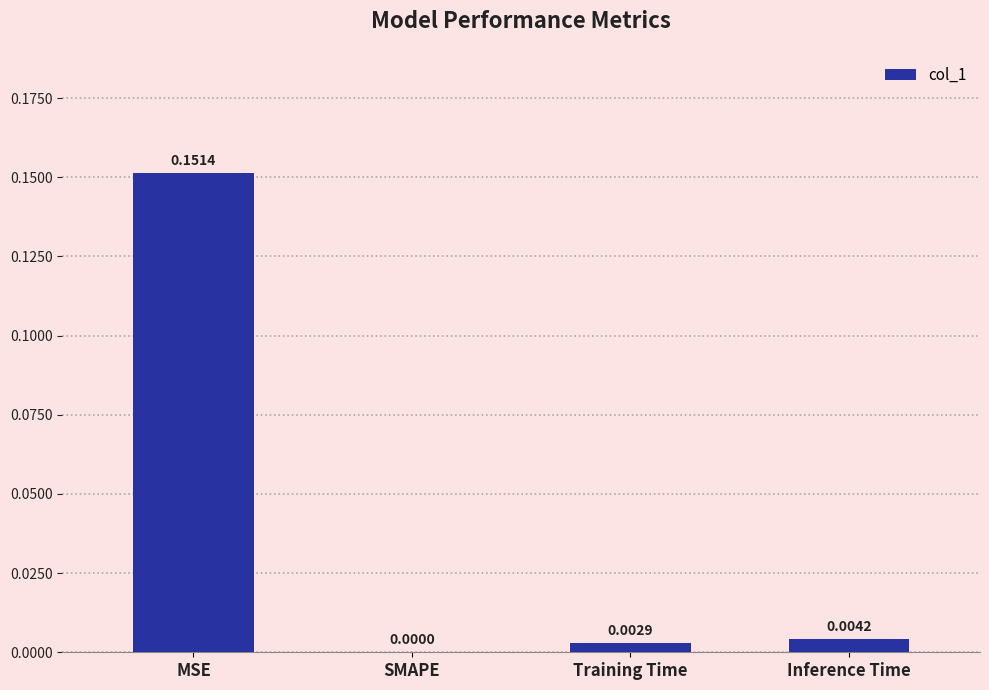

Between Training Time and SMAPE, which is larger?

Training Time